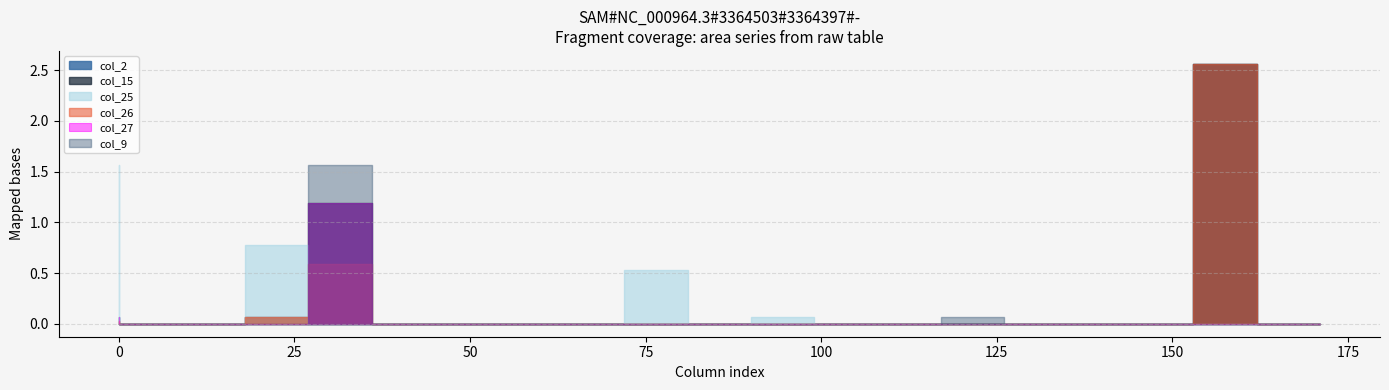

How many data points in col_26 are less than 1?

10